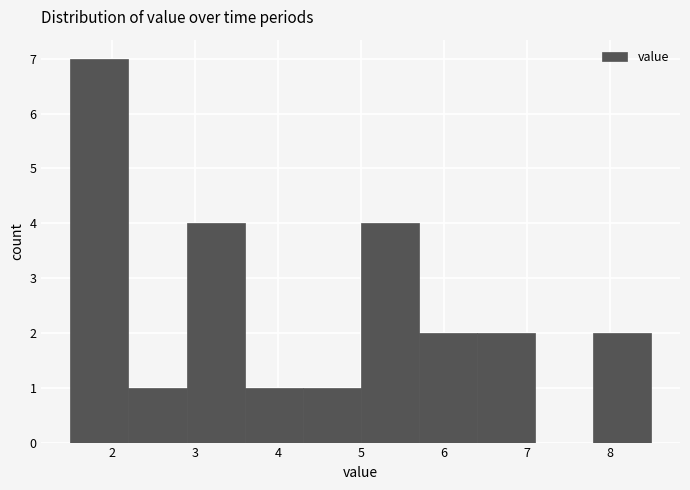

How tall is the bar that spans 5.0 to 5.7 on the x-axis? The values are not printed on the chart, so give them approximately, as read against the axis.

4